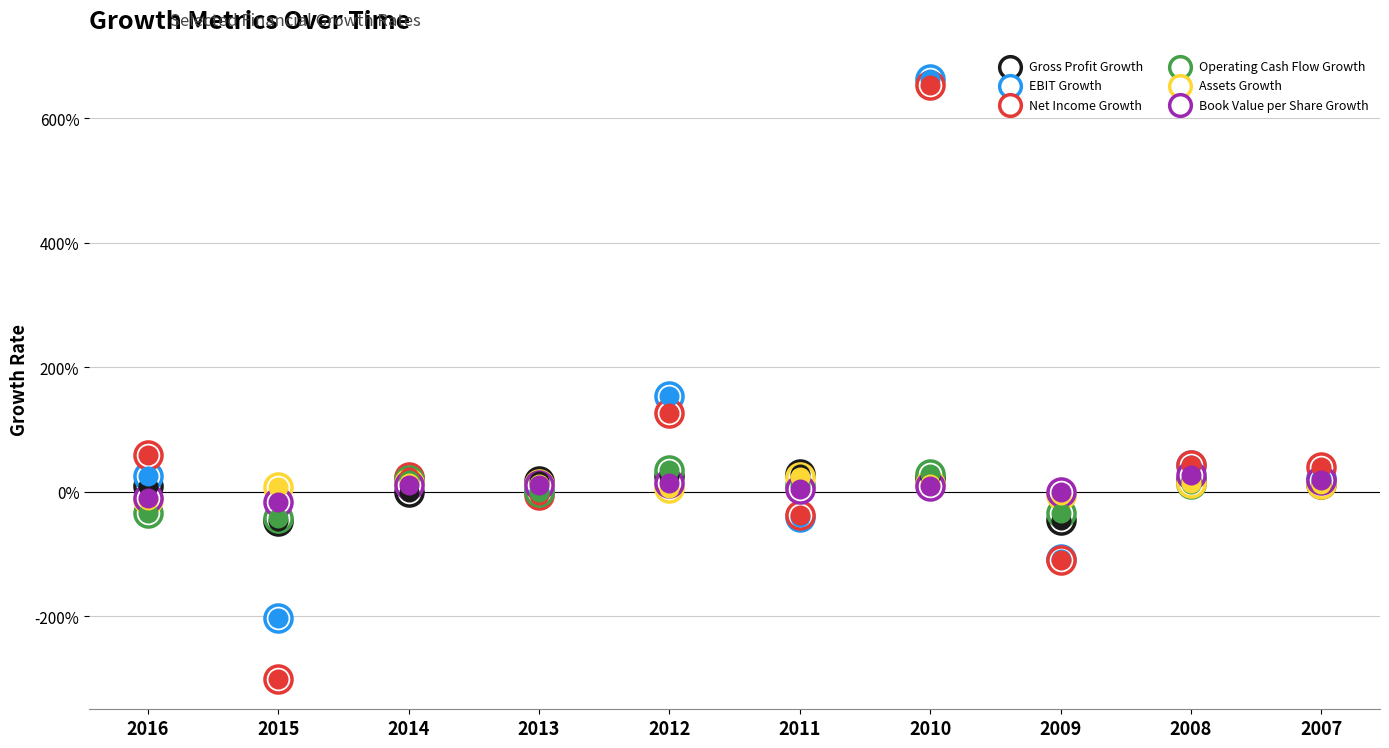

At which category is the sum across all series the highest?

2010